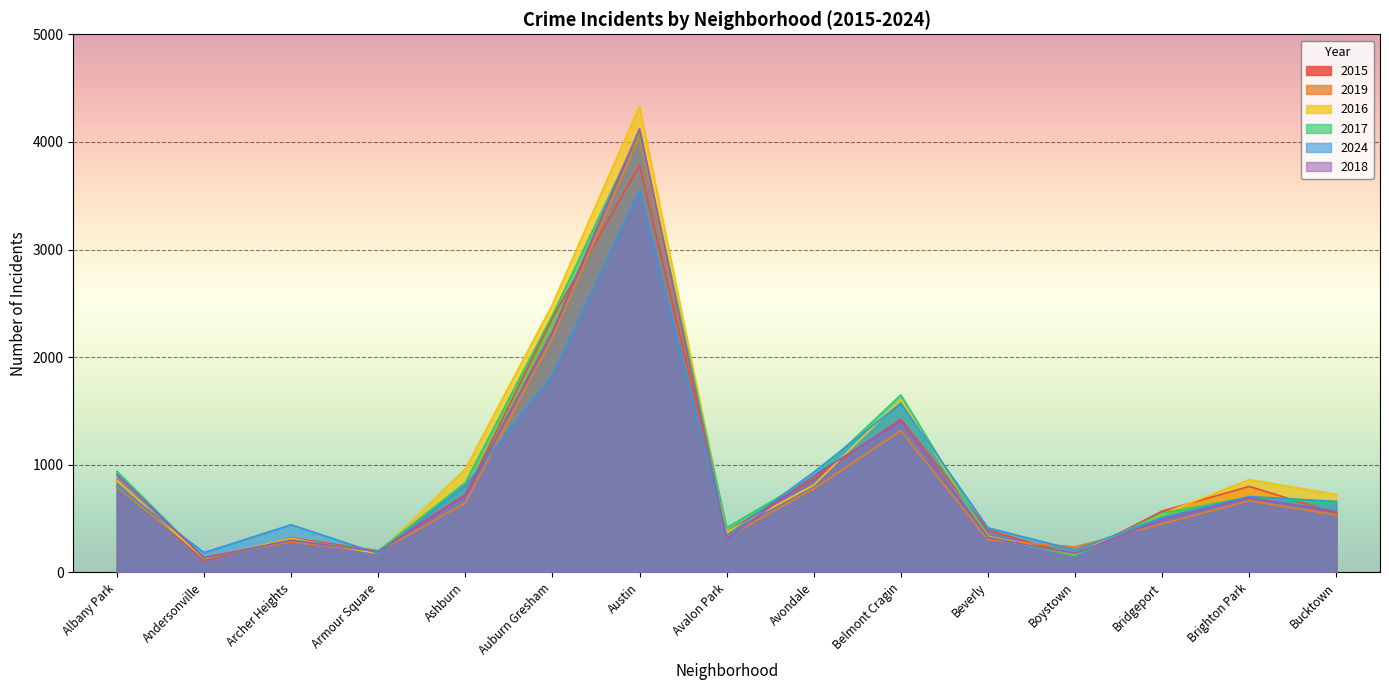

At which label does 2016 first exceed 724?

Albany Park